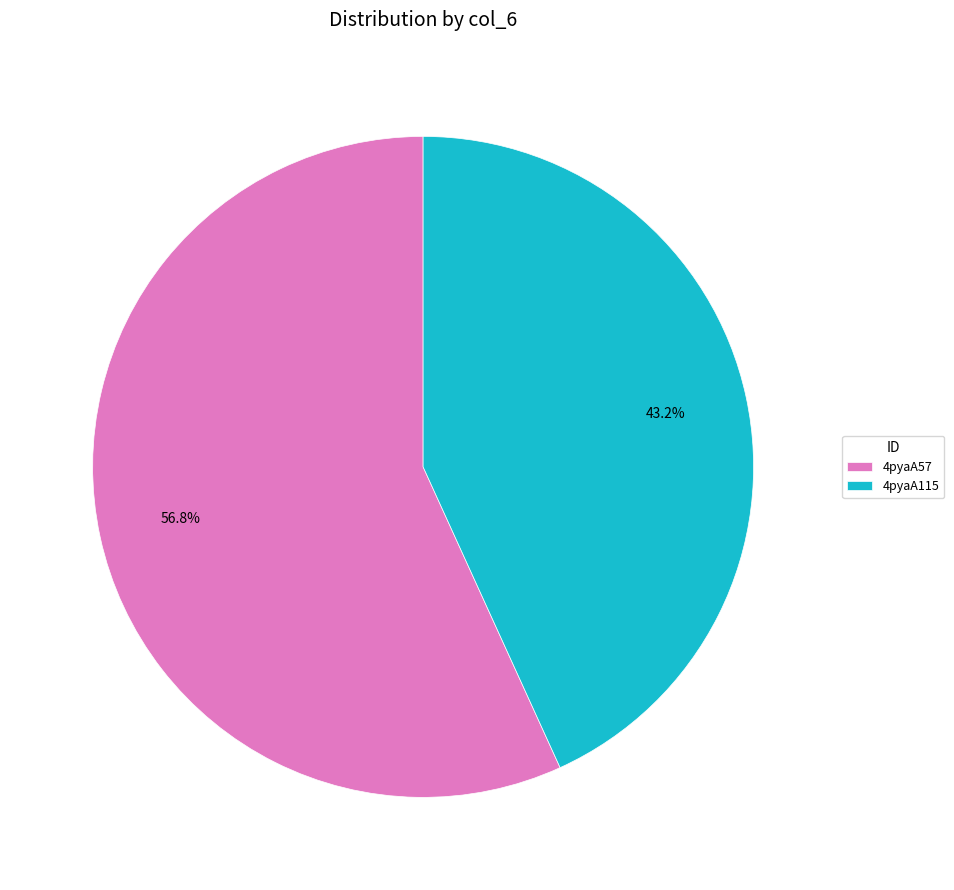

To the nearest percent, what is the combined percentage of 4pyaA115 and 4pyaA57?

100%